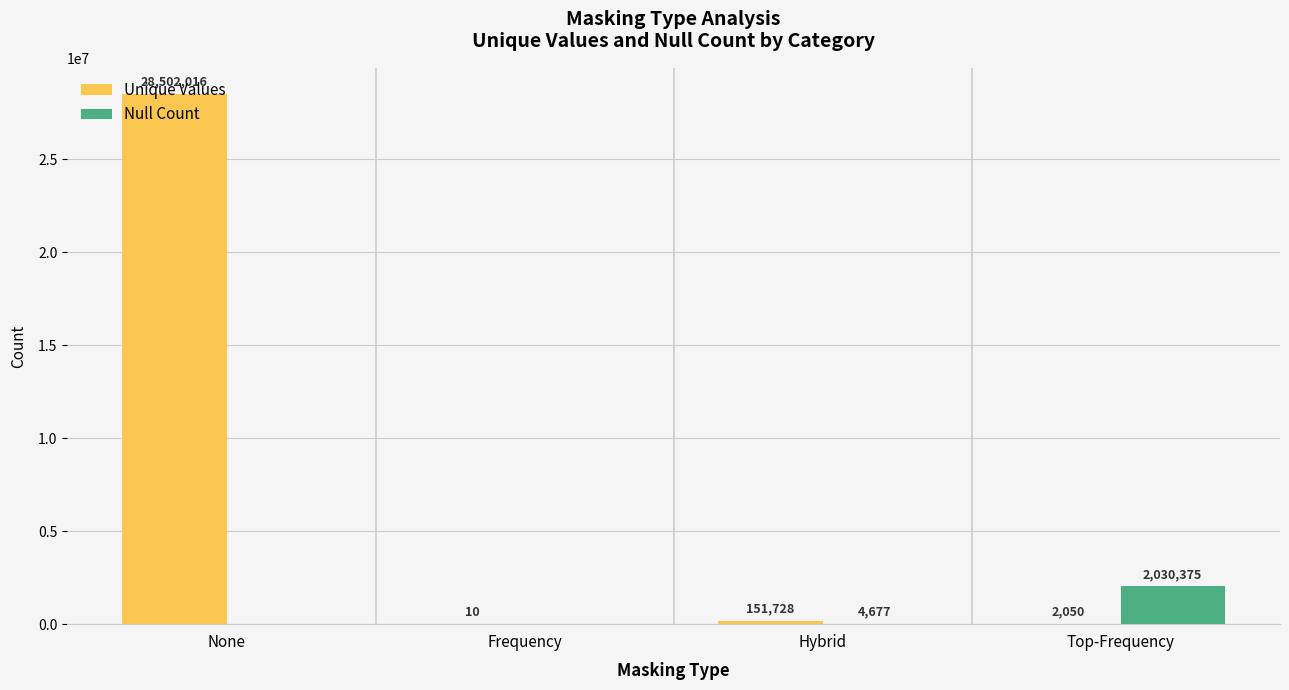

Reading right to left, list all the values displayed in this chart.

Unique Values: 2050	151728	10	28502016
Null Count: 2030375	4677	0	0